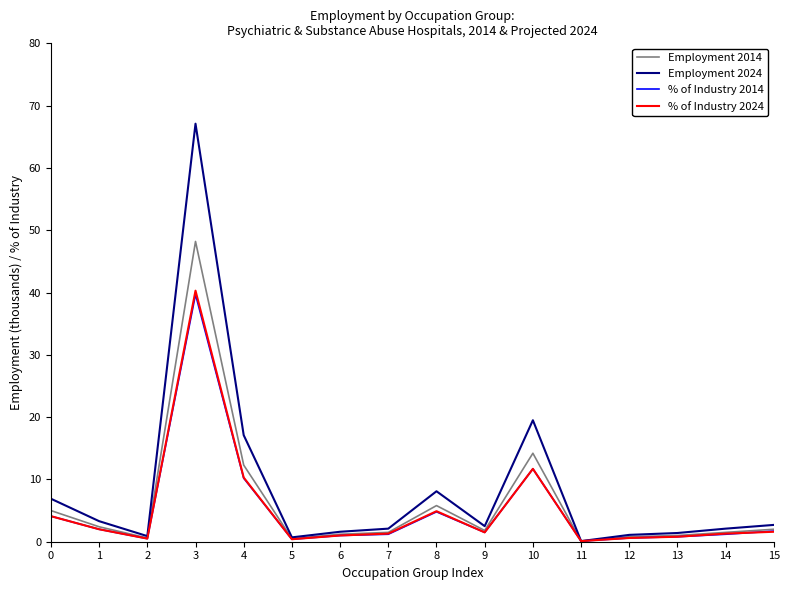

Between 1 and 14, which series saw the biggest shift?

Employment 2024